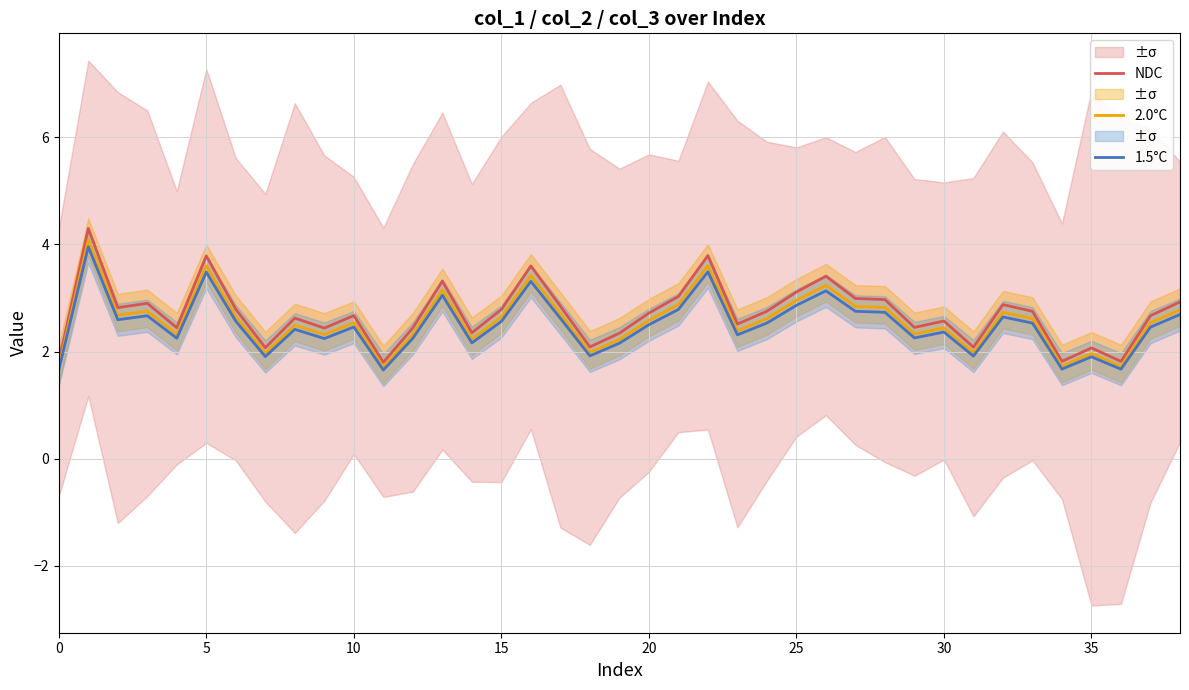

What are all the series names shown in the legend?

NDC, 2.0°C, 1.5°C